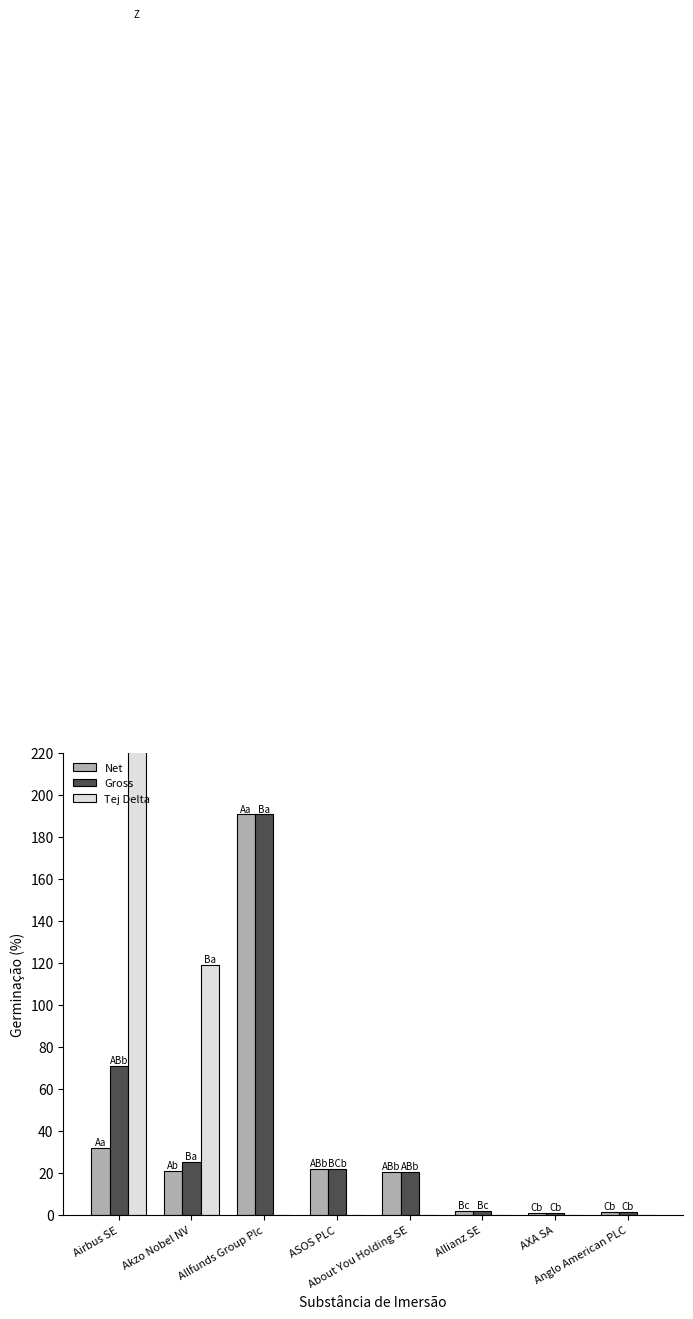

How many bars are there in each group?

3